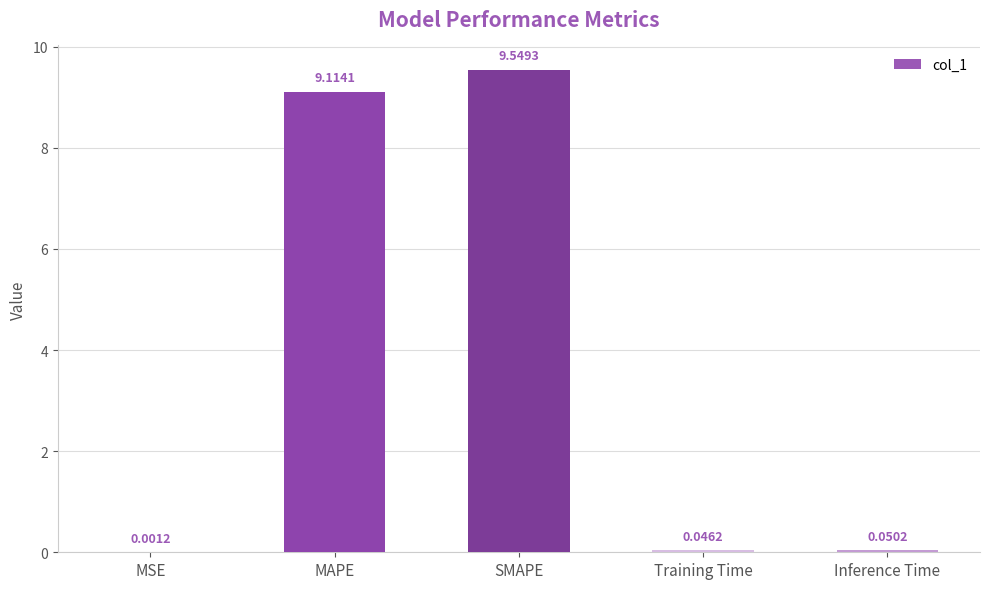

What is the sum of all values?

18.8